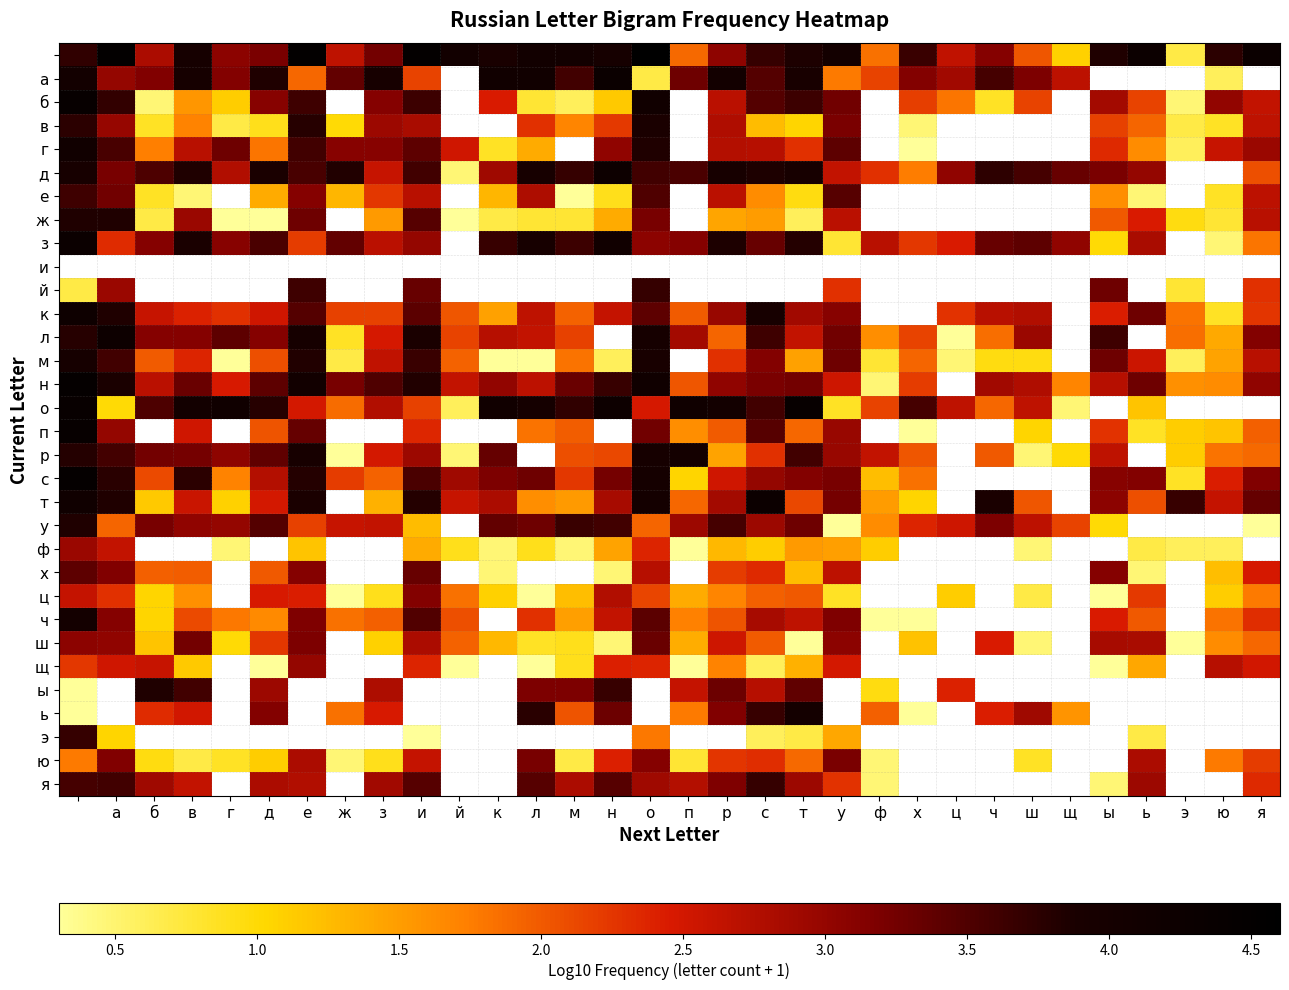

How many categories are shown in the chart?

32